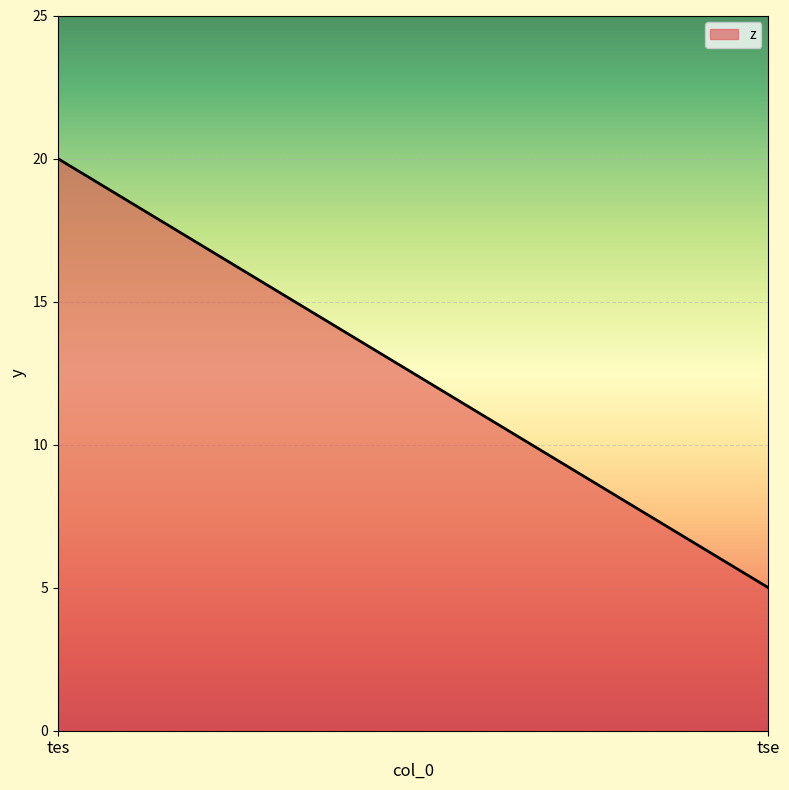

What is the average value?

12